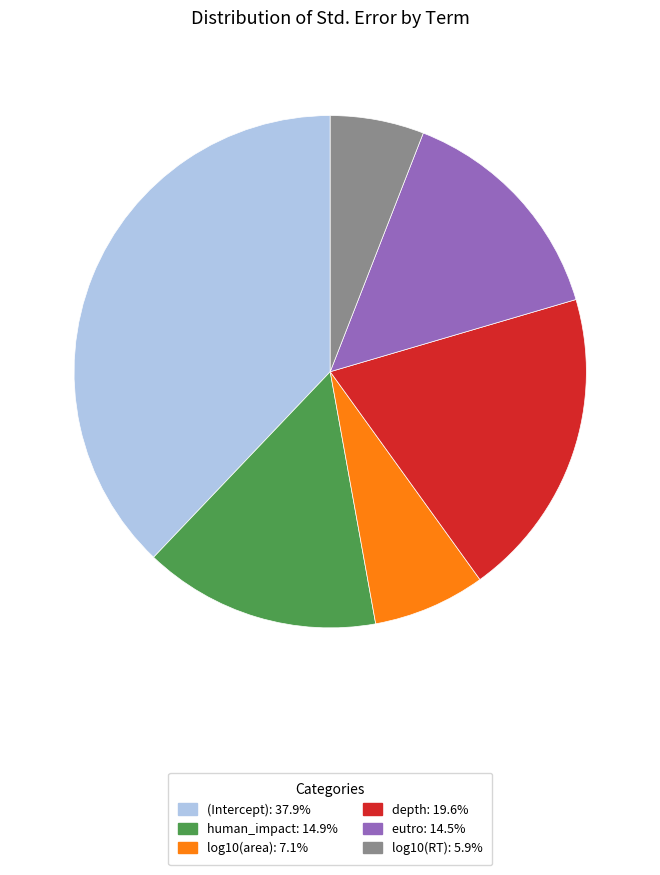

Is there any slice that represents more than half of the pie?

No